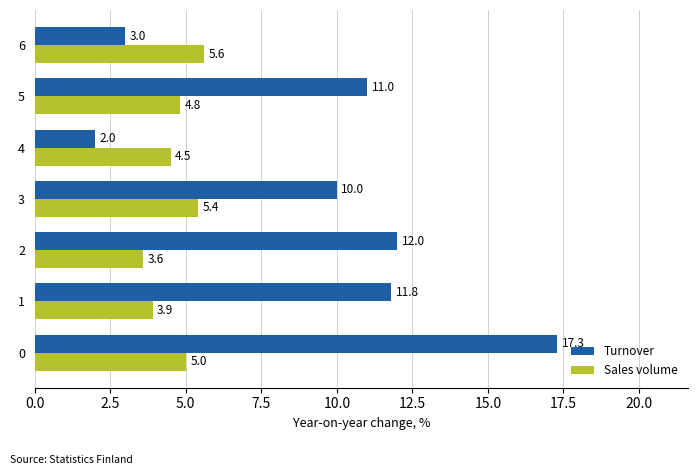

Where is Sales volume nearest to the value 4?

1